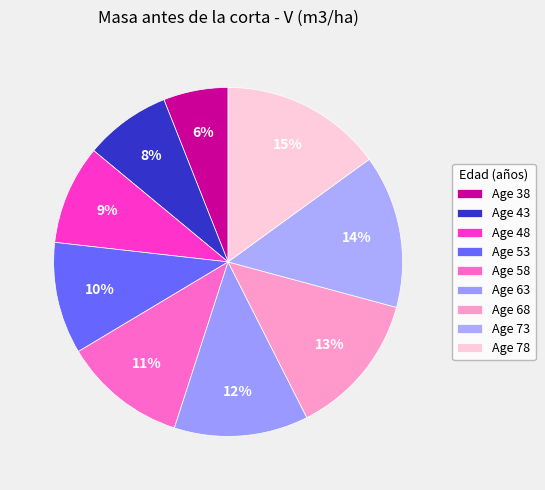

To the nearest percent, what is the average slice percentage?

11%